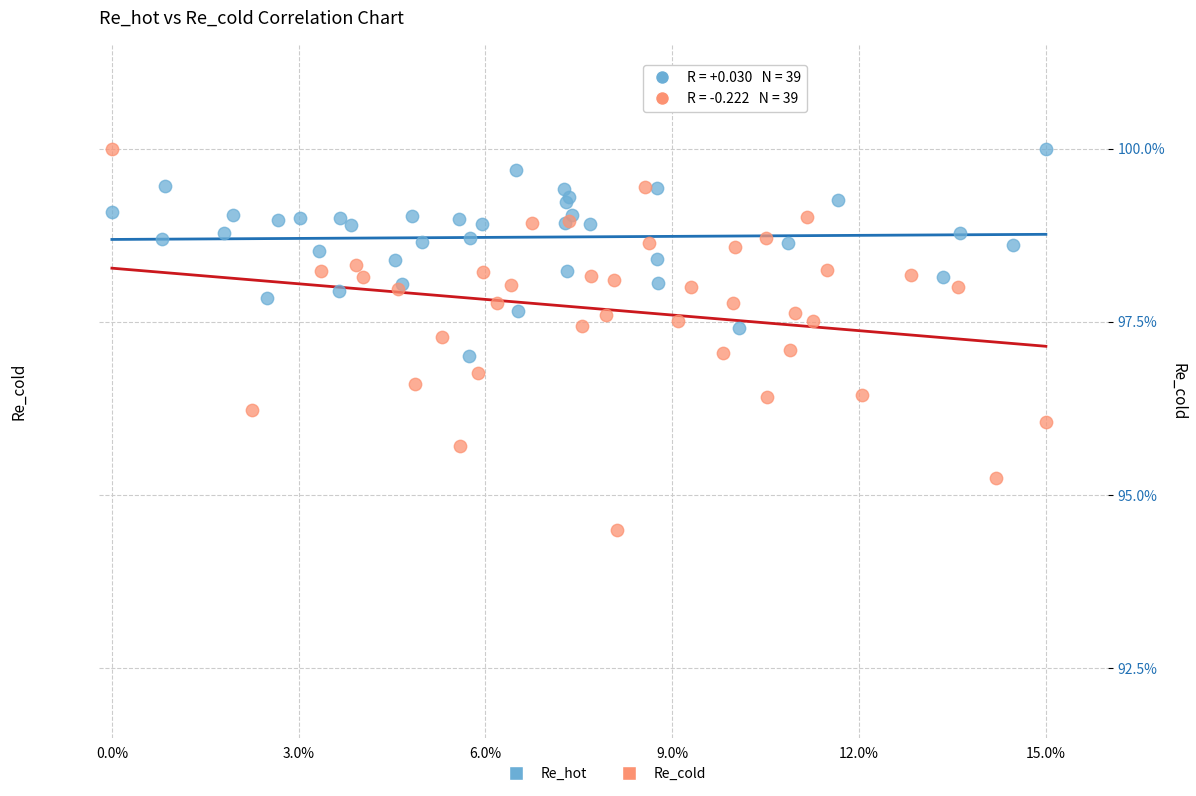

Which series has the widest spread of Y values?

Re_cold